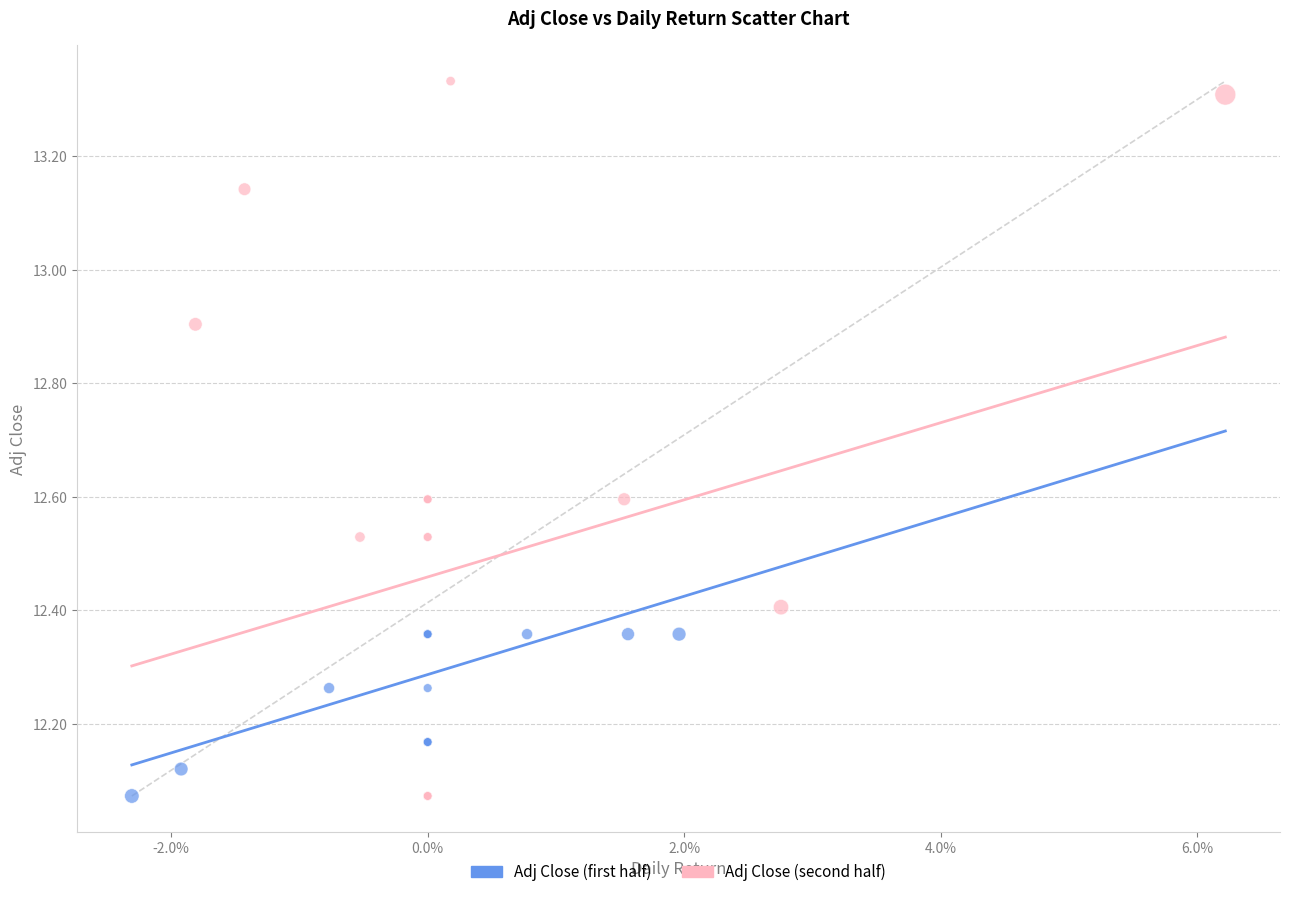

Which series has the widest spread of Y values?

Adj Close (second half)